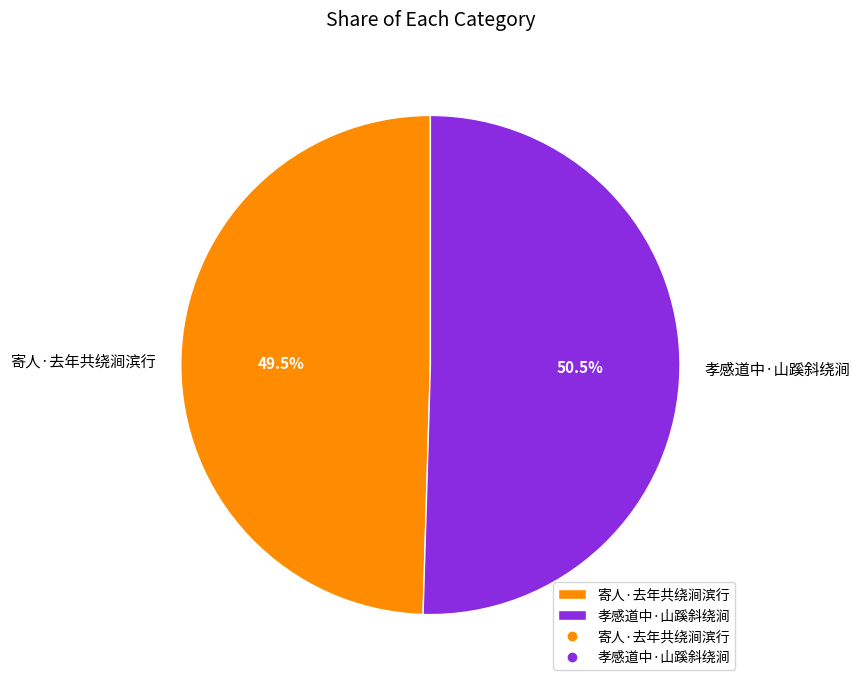

What is the largest slice in the pie chart?

孝感道中·山蹊斜绕涧